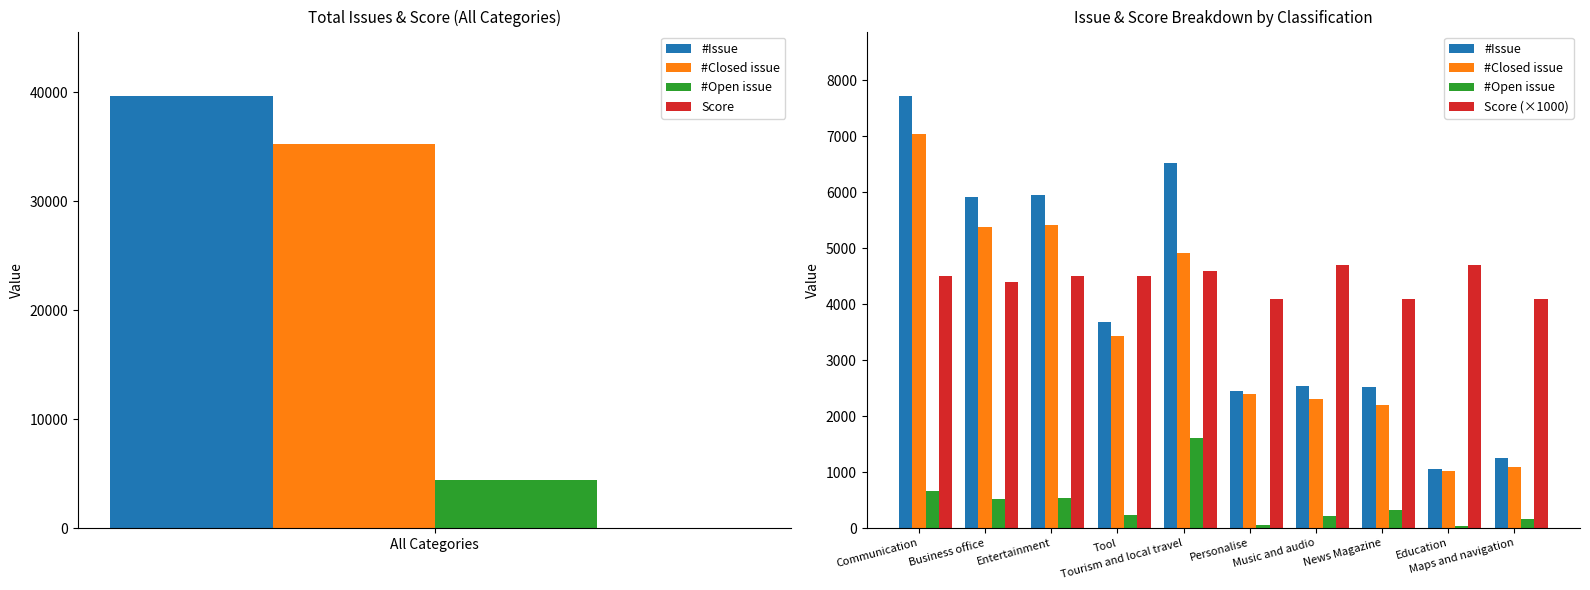

True or false: #Open issue has a value of 530 at Business office.

True